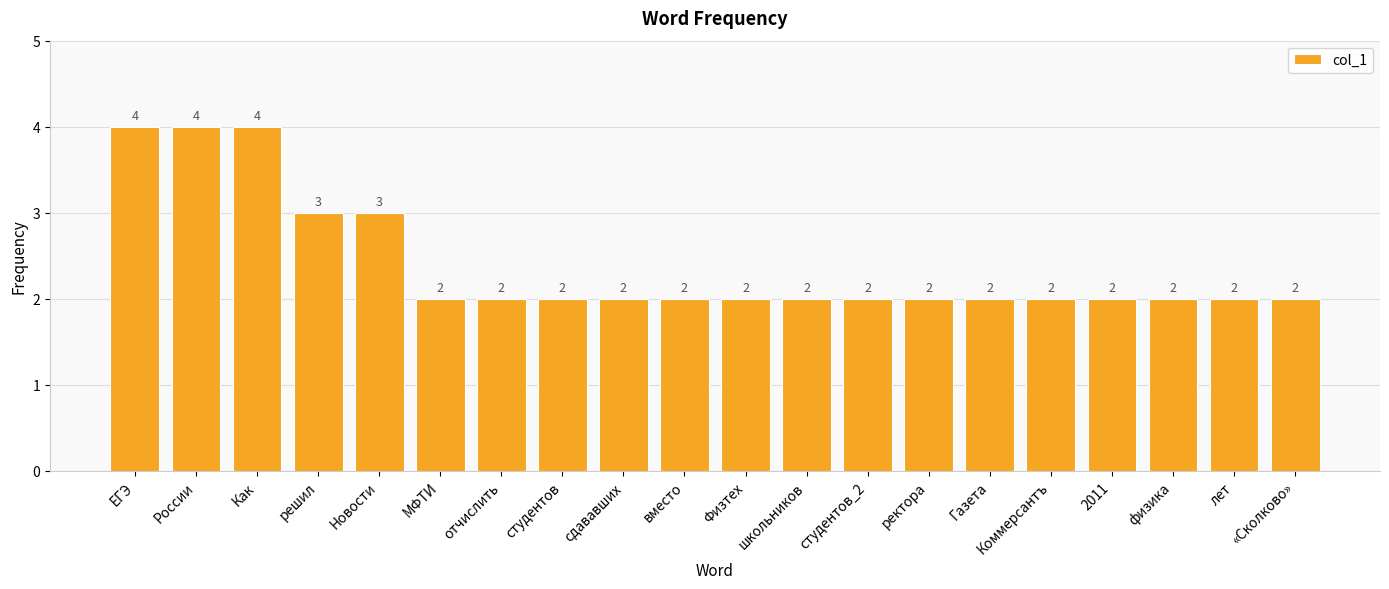

Count the values in the range 2 to 3.

17